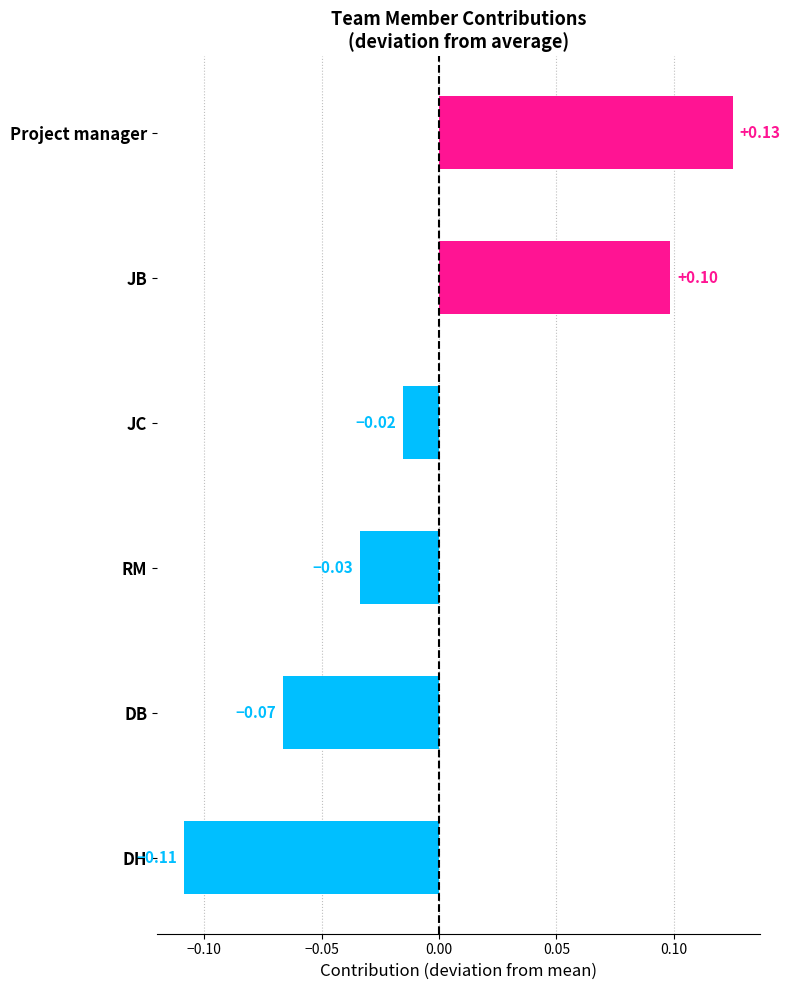

Which has a higher value, JB or DB?

JB